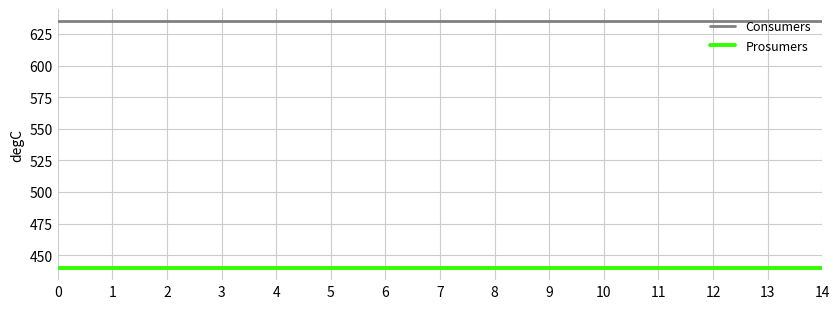

Does the chart display data point markers on the line(s)?

No